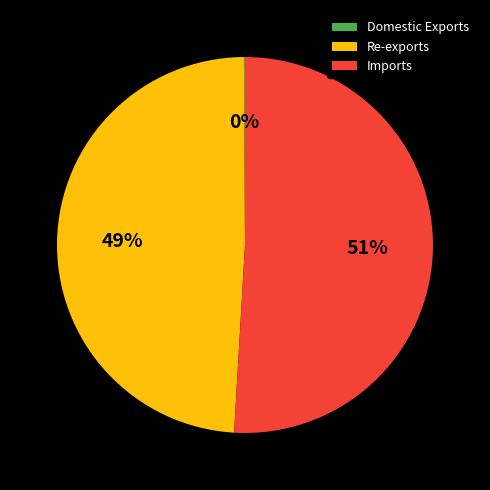

Is it true that Imports is 65% of the pie?

False